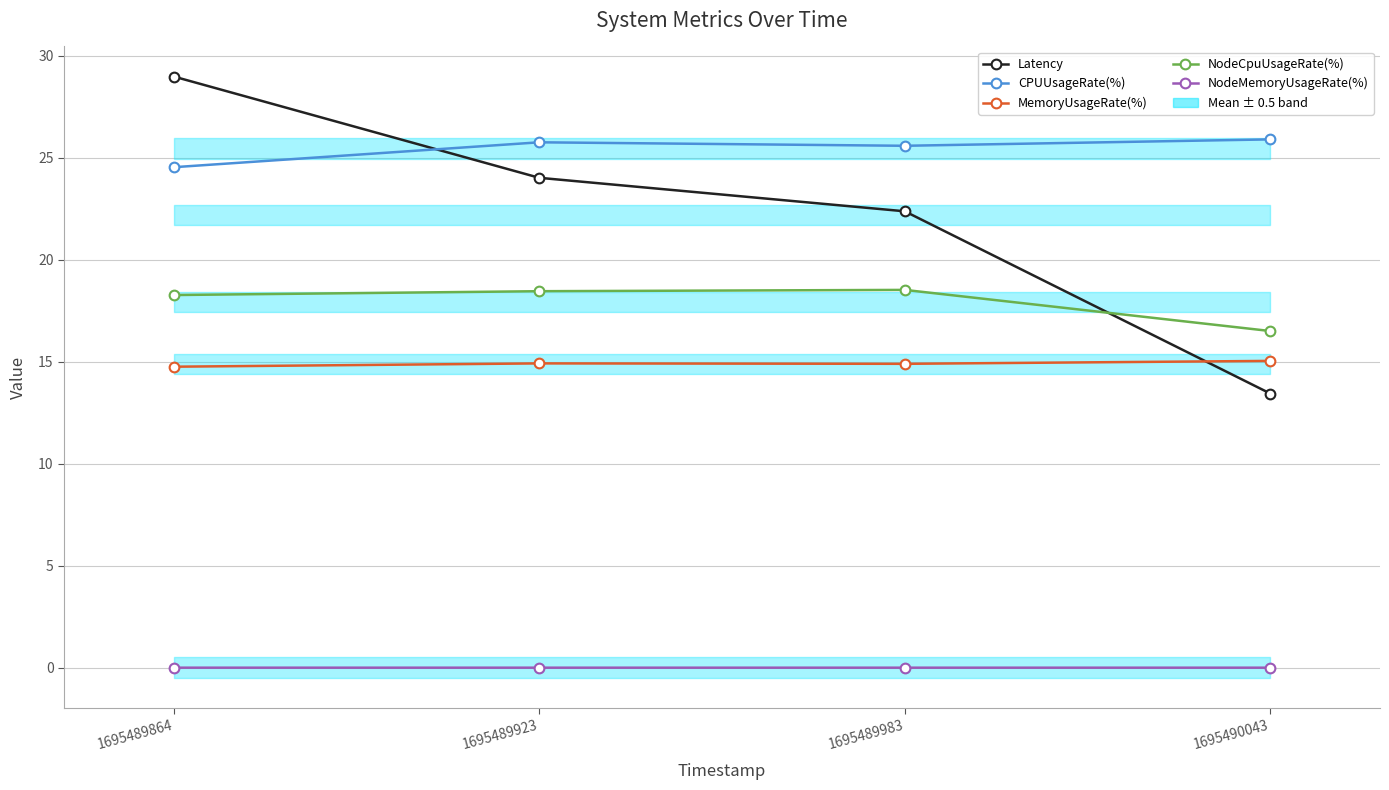

At which category does NodeCpuUsageRate(%) reach its first local peak?

1695489983